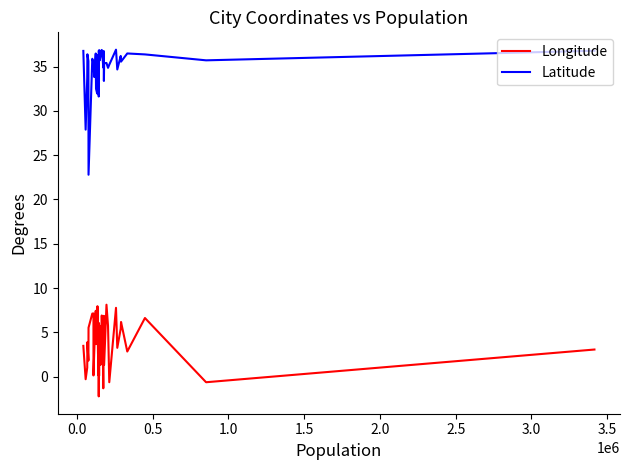

Which series has the widest spread of values?

Latitude